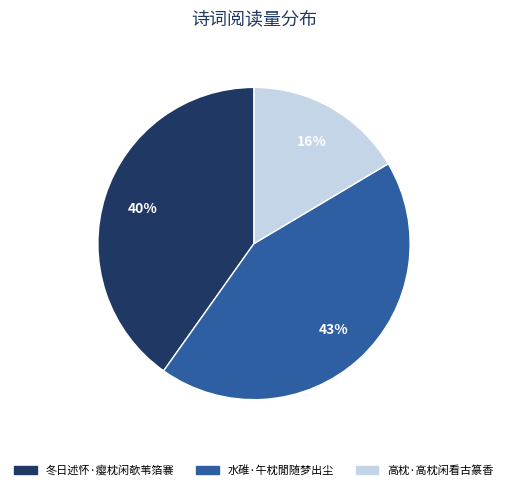

What is the largest slice in the pie chart?

水碓·午枕閒随梦出尘